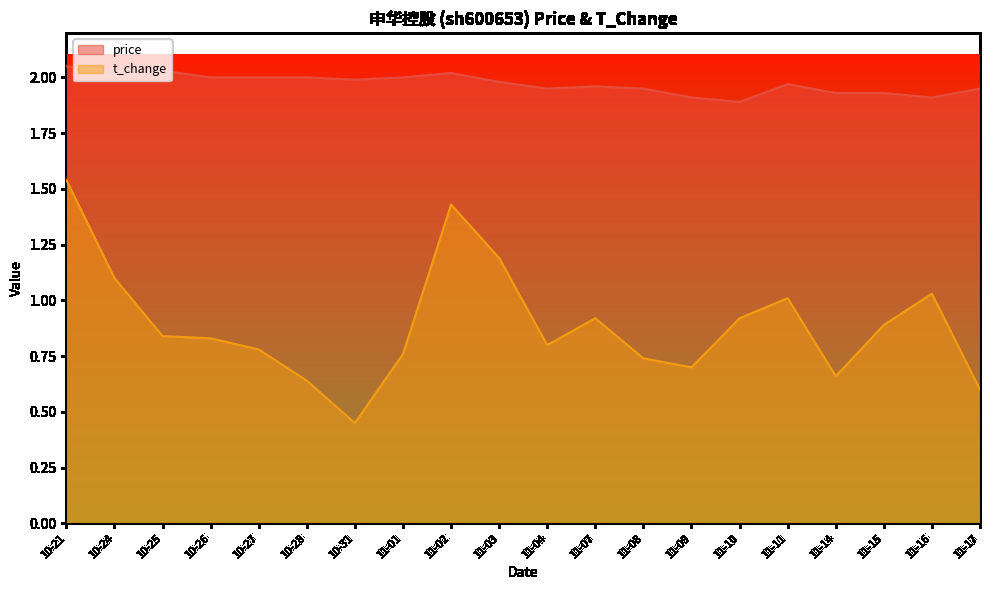

What is the difference between the maximum and second lowest values in the t_change series?

0.9